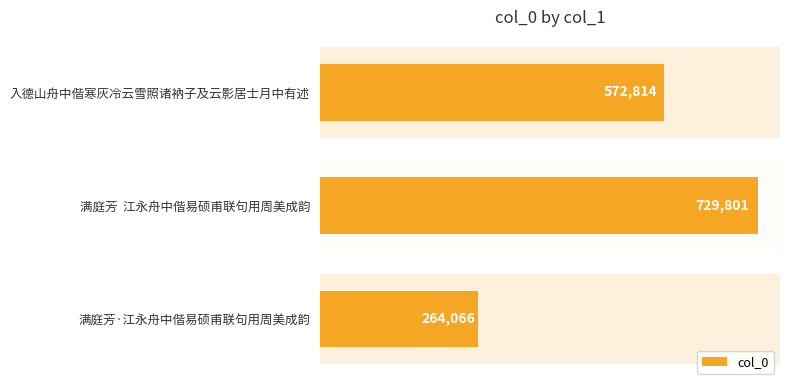

How many data points does each series have?

3